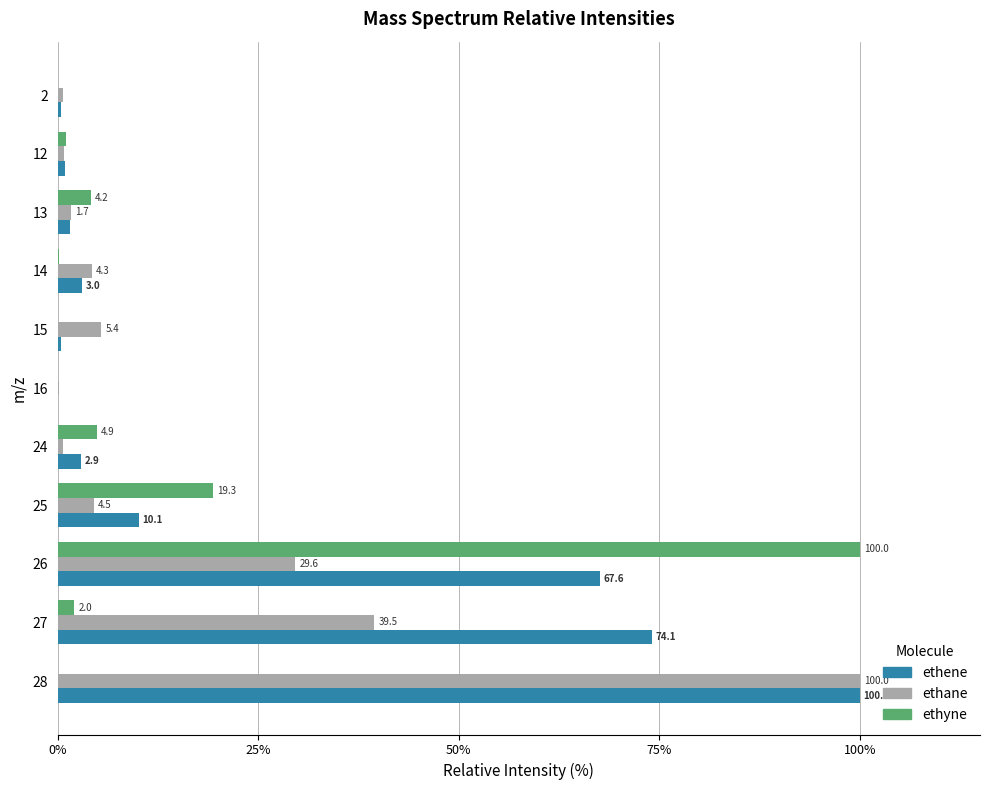

Which series has the largest total across all categories?

ethene